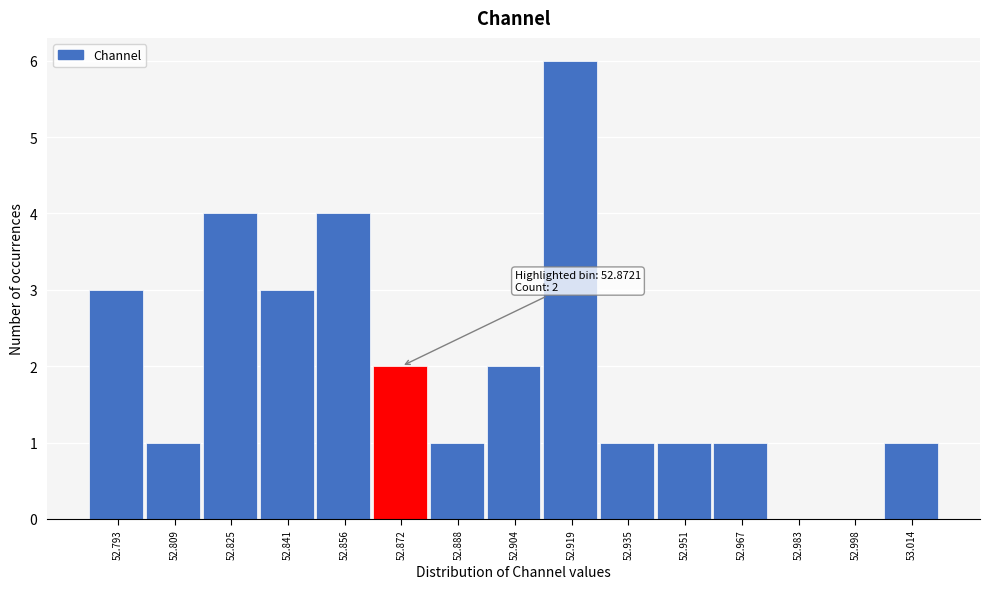

Over which range of the x-axis is the bar tallest?

52.912 to 52.928